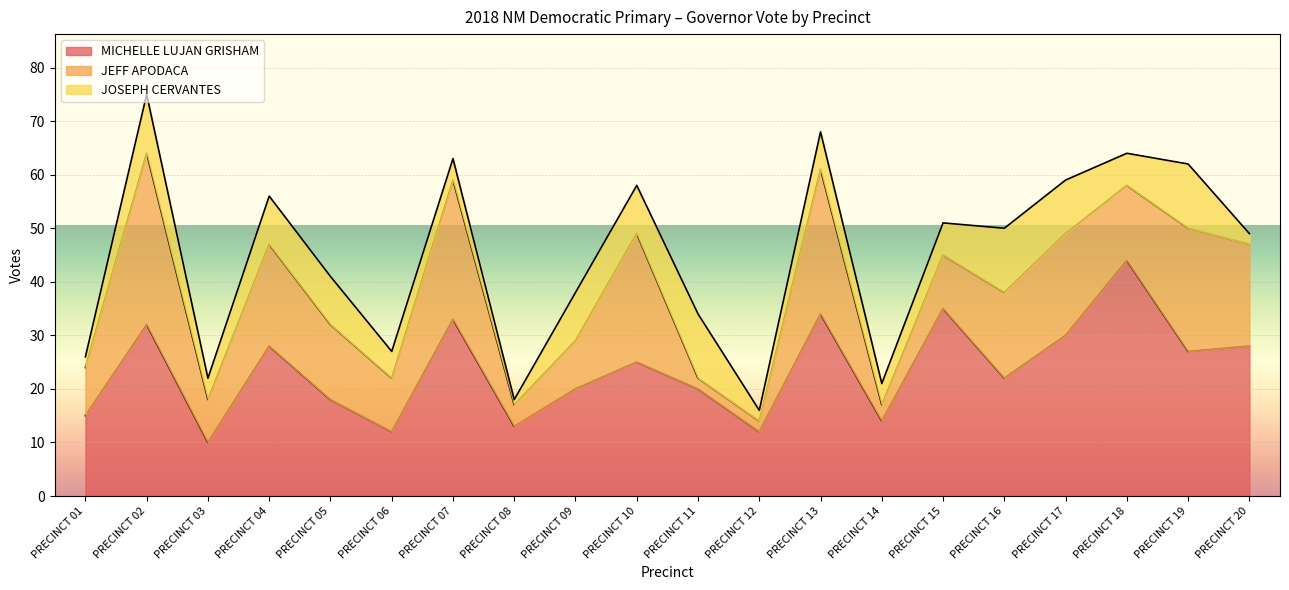

What is the value of the JEFF APODACA point at the 14th from the left?

3